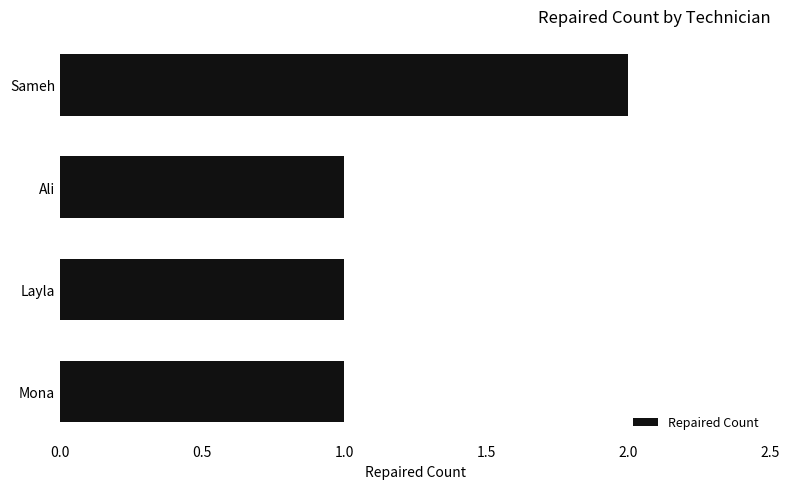

What is the greatest value displayed?

2